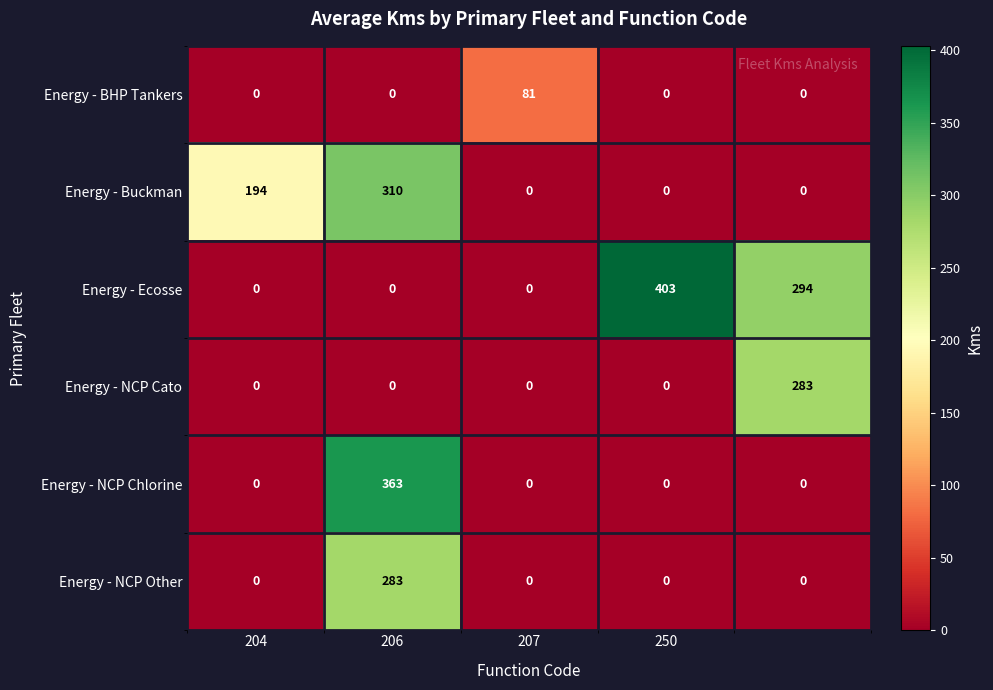

Reading right to left, transcribe all the data shown in this chart.

Energy - BHP Tankers: 0	0	81	0	0
Energy - Buckman: 0	0	0	310	194
Energy - Ecosse: 294	403	0	0	0
Energy - NCP Cato: 283	0	0	0	0
Energy - NCP Chlorine: 0	0	0	363	0
Energy - NCP Other: 0	0	0	283	0